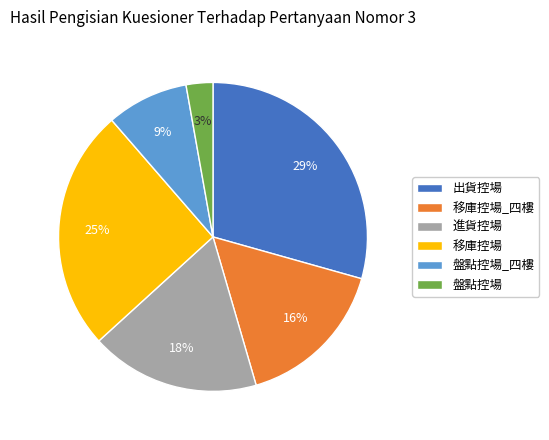

Rank the categories by value from lowest to highest.

盤點控場, 盤點控場_四樓, 移庫控場_四樓, 進貨控場, 移庫控場, 出貨控場